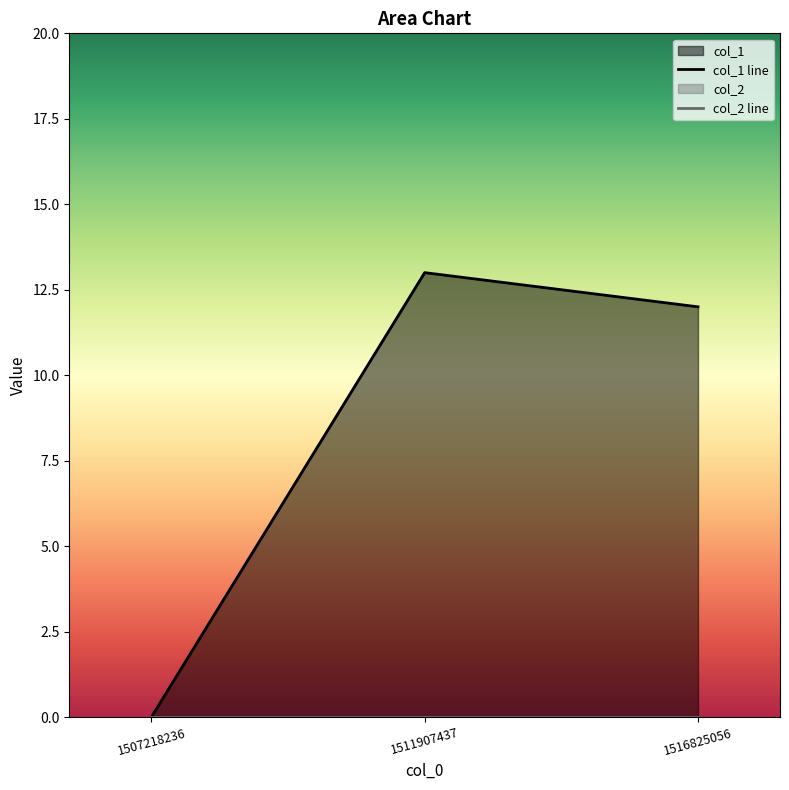

At which label is the value closest to 6?

1507218236